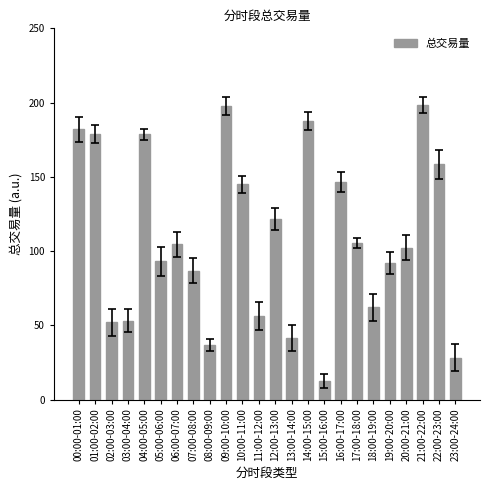

What is the greatest value displayed?

198.5